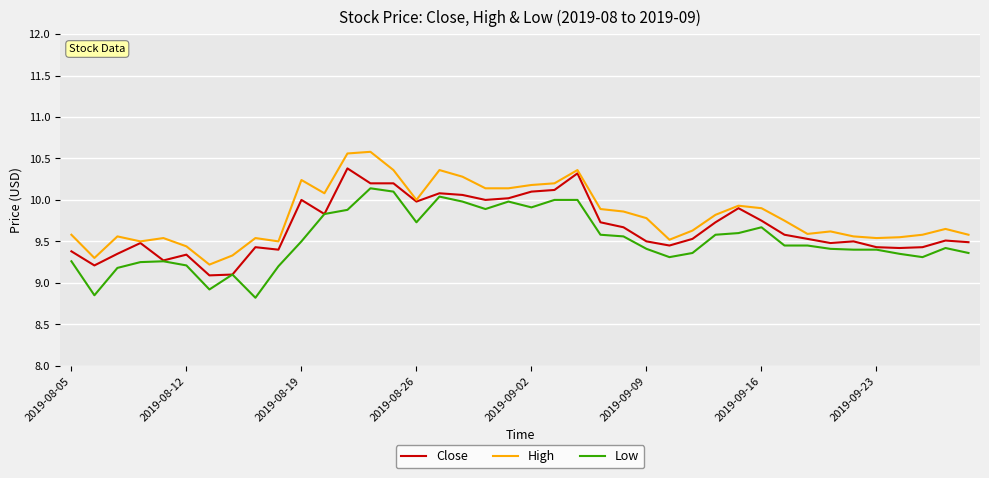

True or false: Low and High cross at least once.

False